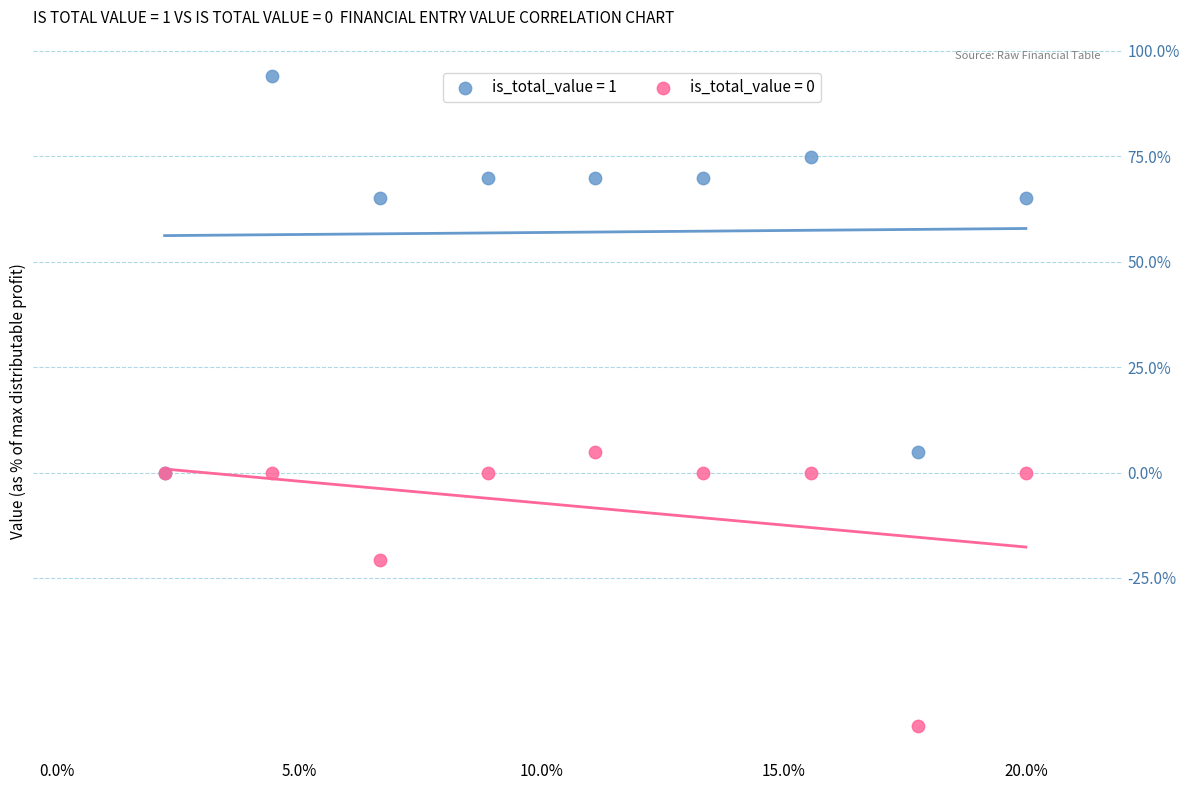

Which series reaches the maximum Y coordinate?

is_total_value = 1